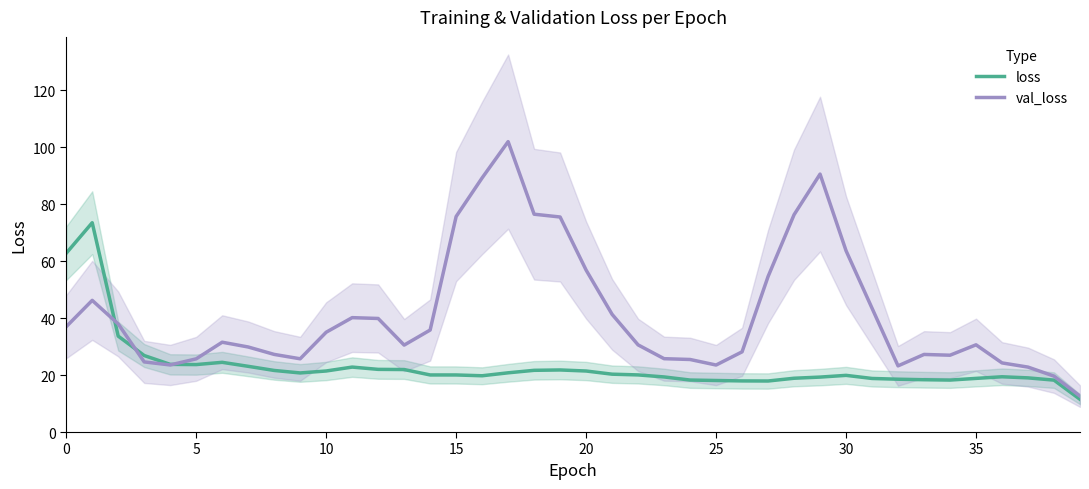

True or false: val_loss has a value of 25.8 at 38.

False